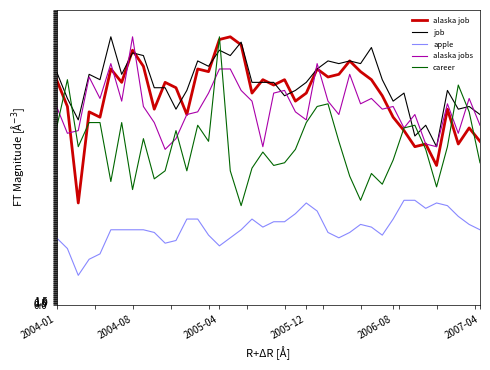

How many intersections are there between job and career?

8